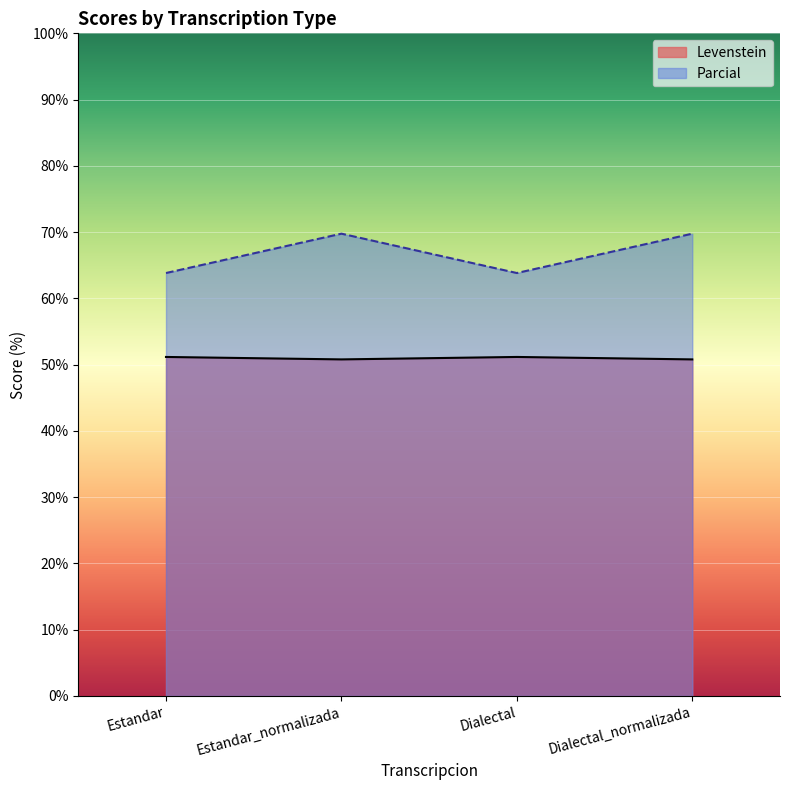

What position from the right is Dialectal?

2